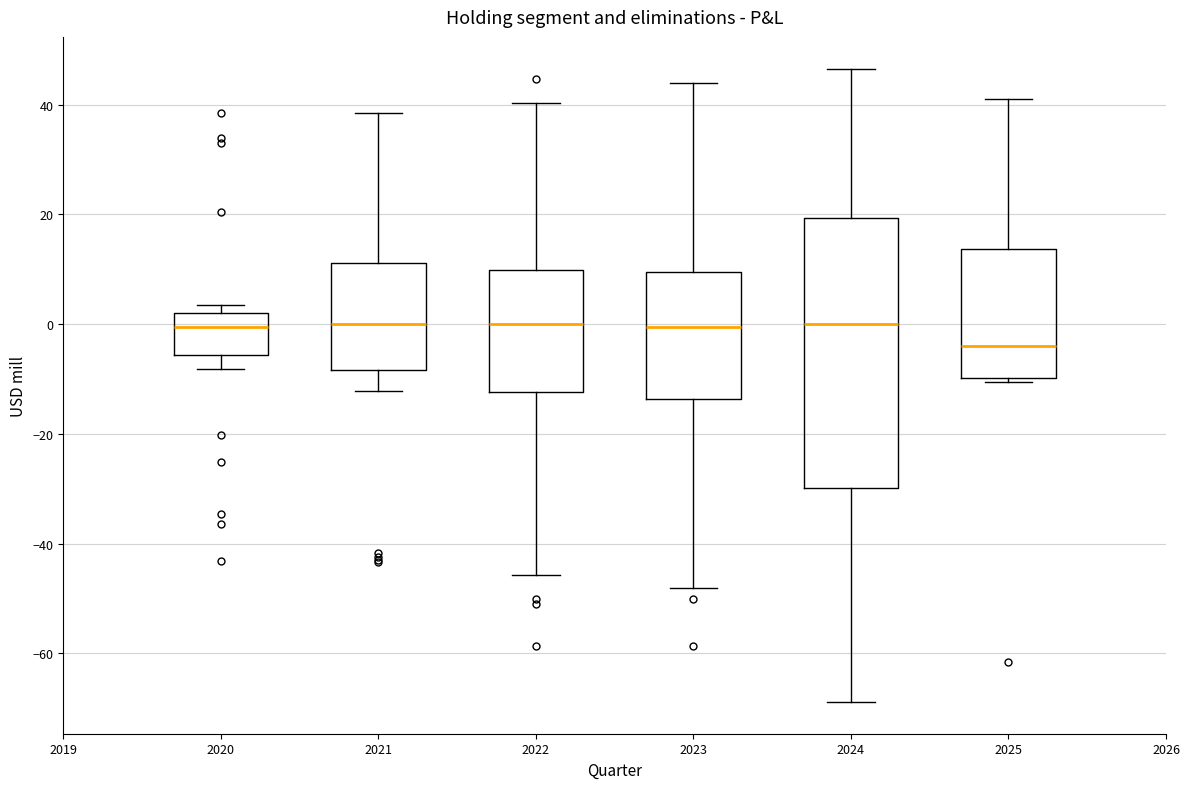

Which box has the lowest median line?

2025